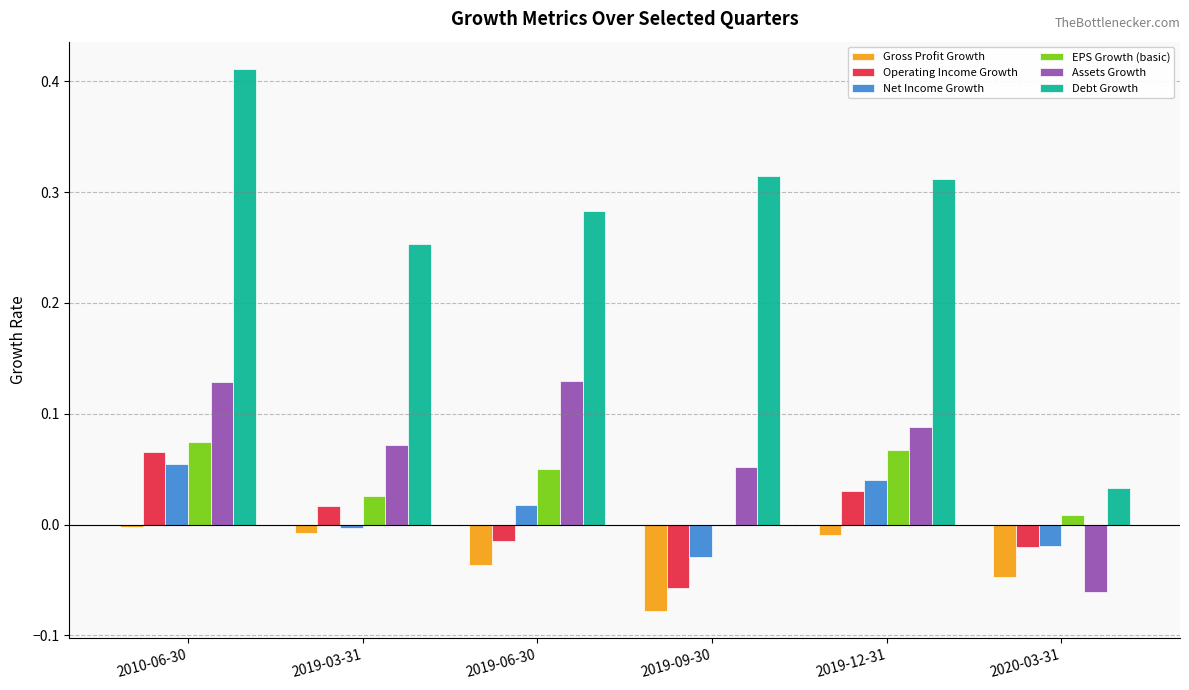

Is the value of Debt Growth at 2010-06-30 greater than the value of EPS Growth (basic) at 2020-03-31?

Yes